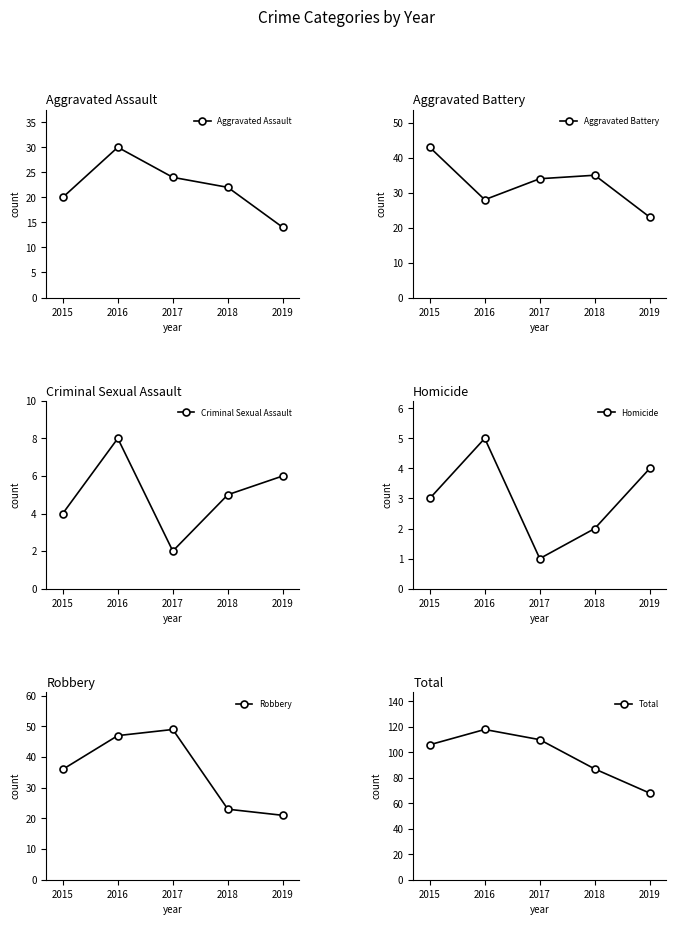

The Criminal Sexual Assault series shows 3 at 2017. True or false?

False